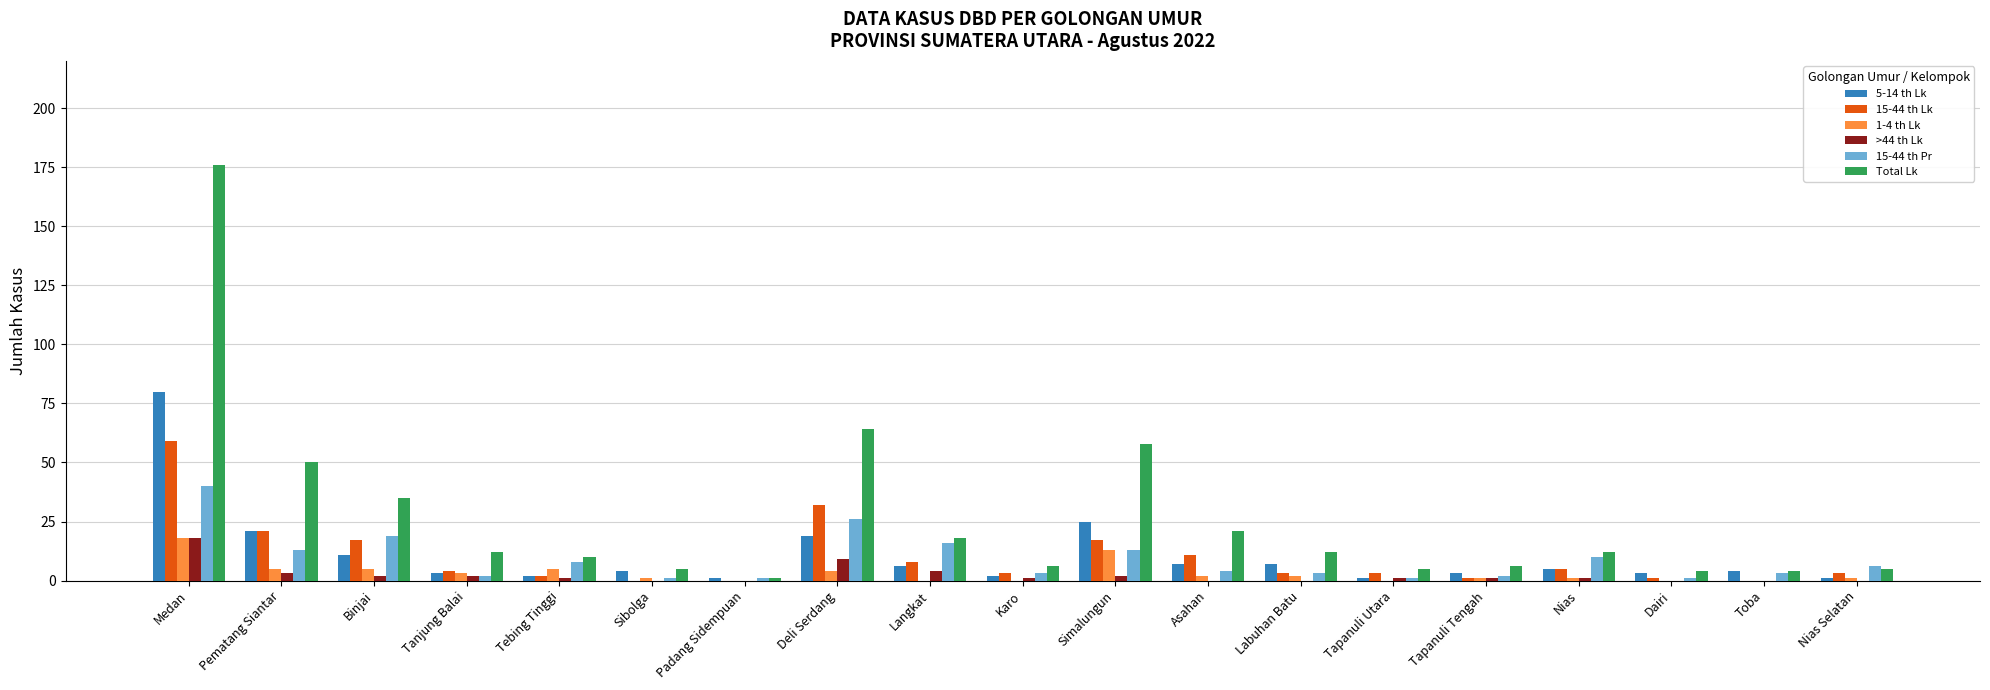

What is the sum of all >44 th Lk values?

45